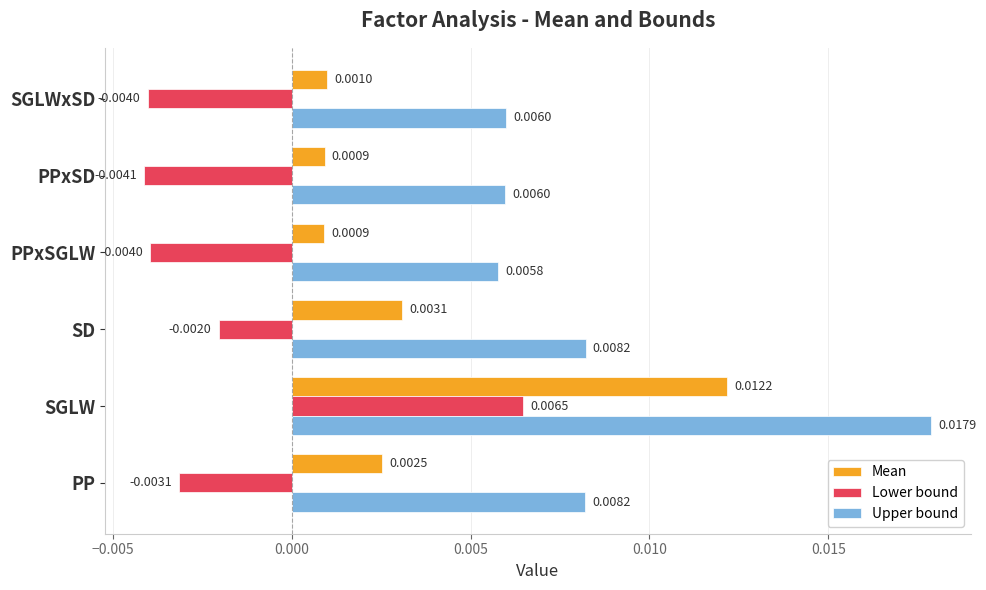

List the series in order of their overall mean, highest first.

Upper bound, Mean, Lower bound